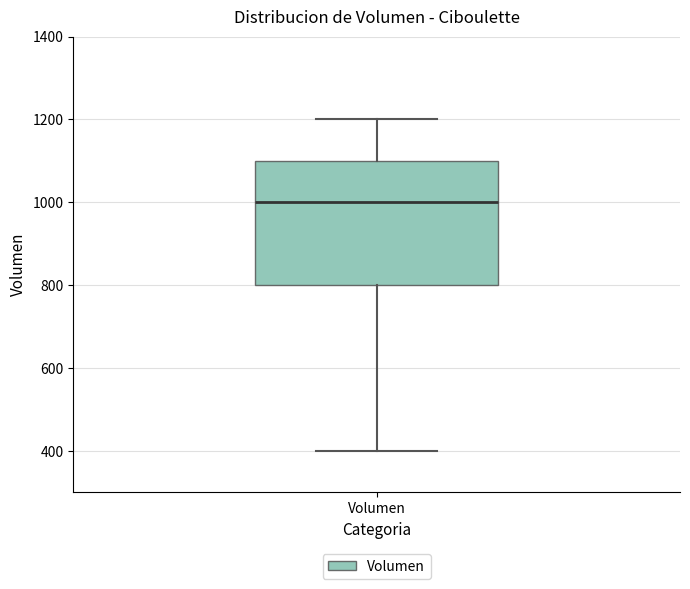

Read this box plot against the y-axis: the position of the median line, the range covered by the box, and the ends of both whiskers. The values are not printed on the chart, so give them approximately, as read against the axis.

median 1000, box 800 to 1100, whiskers 400 to 1200